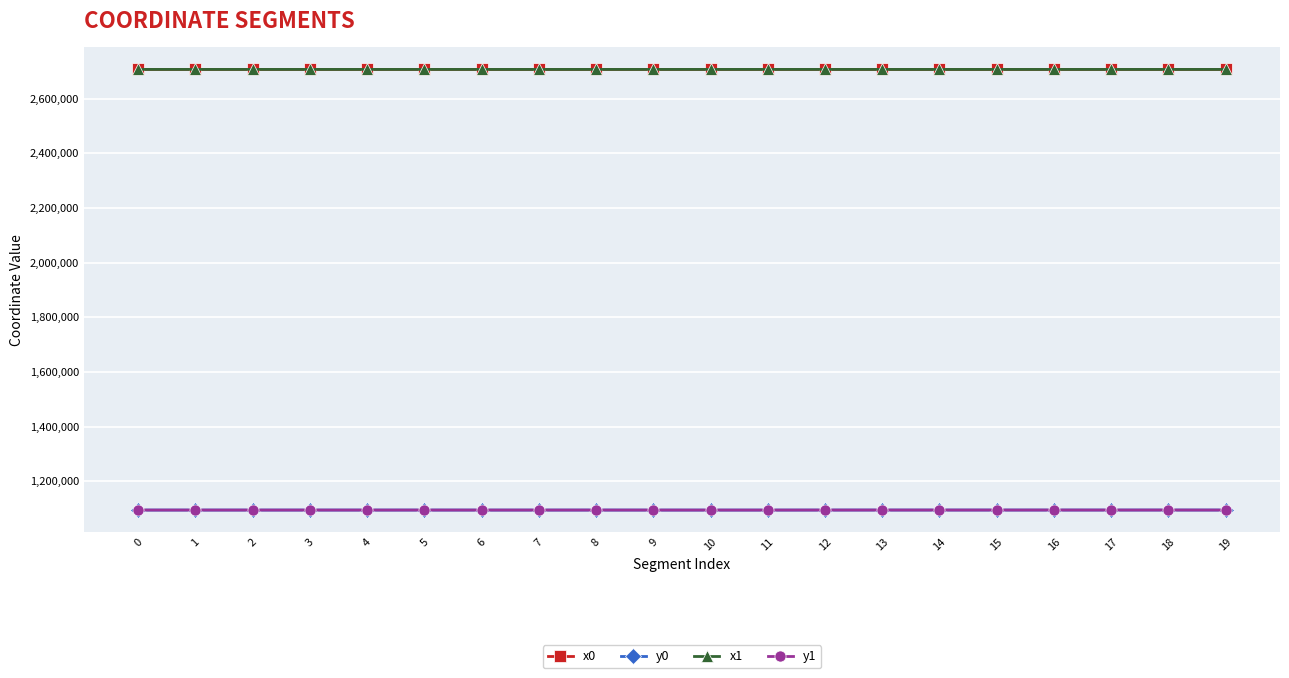

True or false: y1 has more than 2 points higher than both neighbors.

True